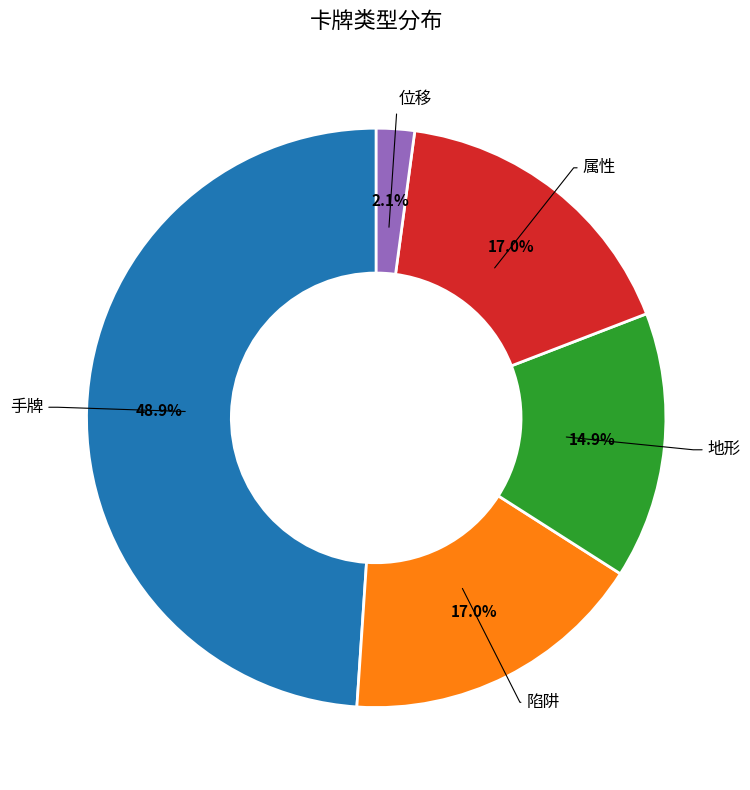

Is 地形 the majority of the pie?

No